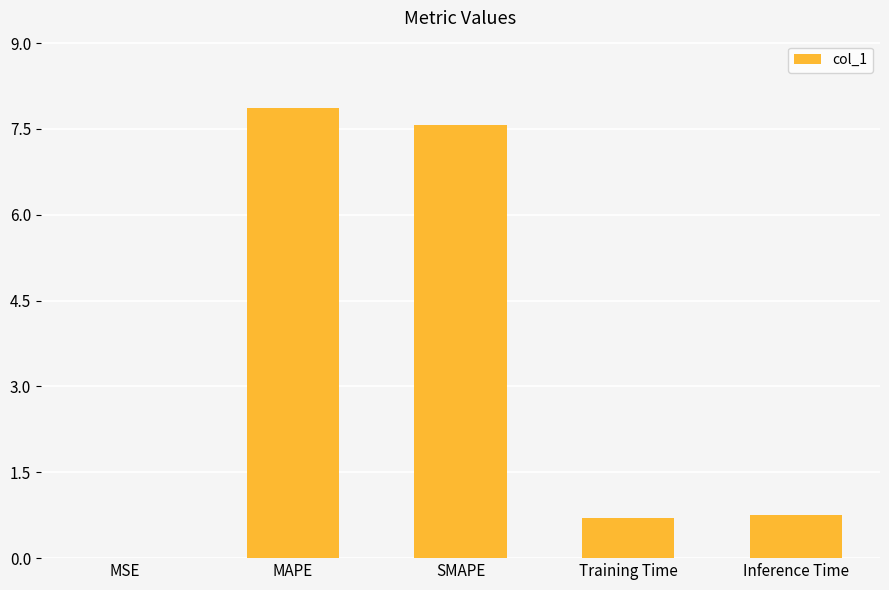

The chart shows a value of 0.2 at Training Time. True or false?

False